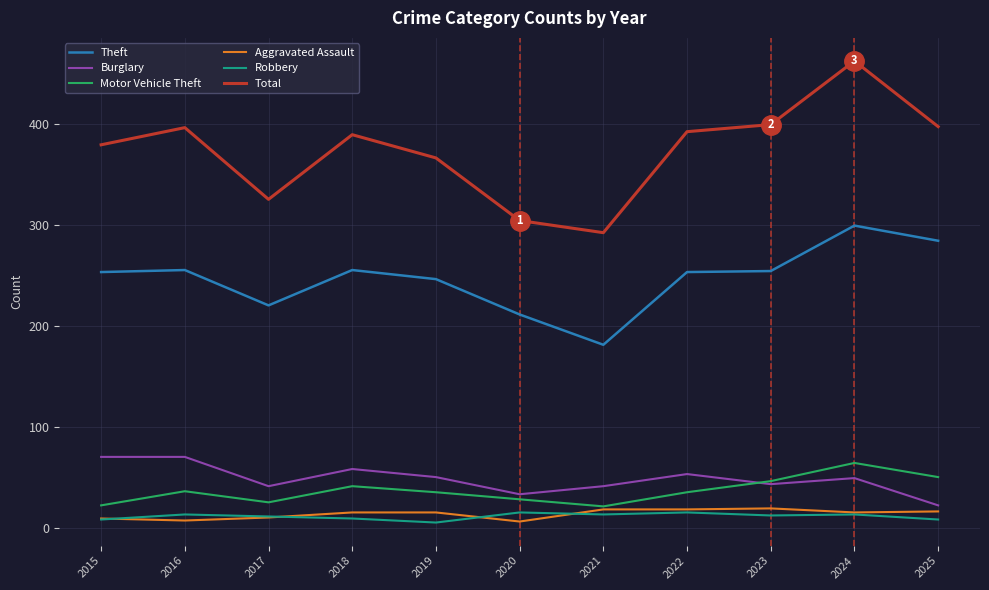

True or false: Aggravated Assault and Total cross at least once.

False